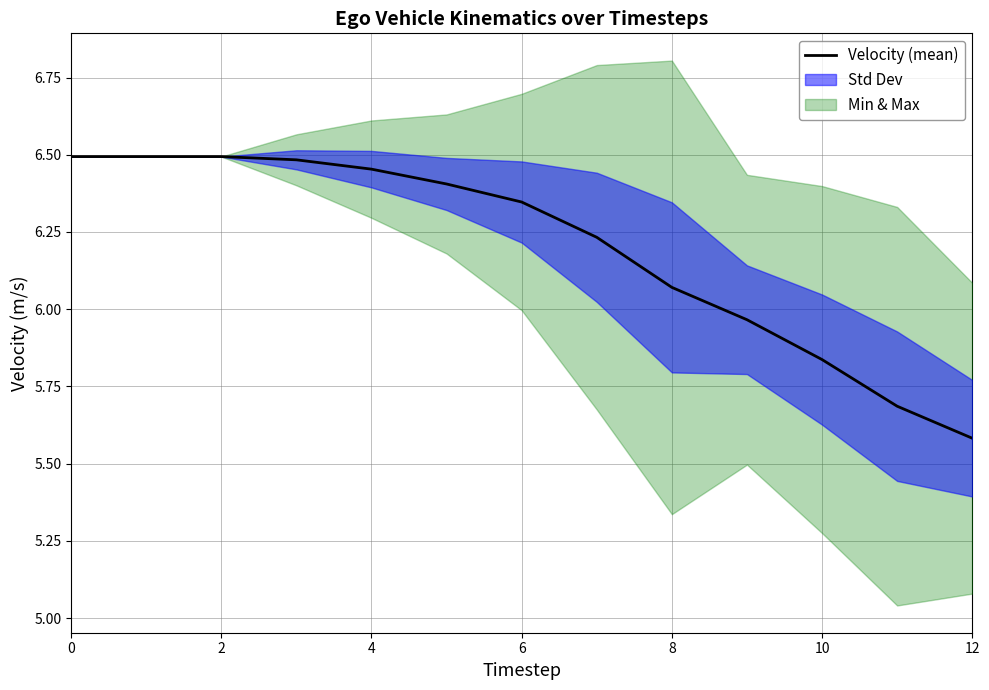

Between 8 and 9, which is larger?

8